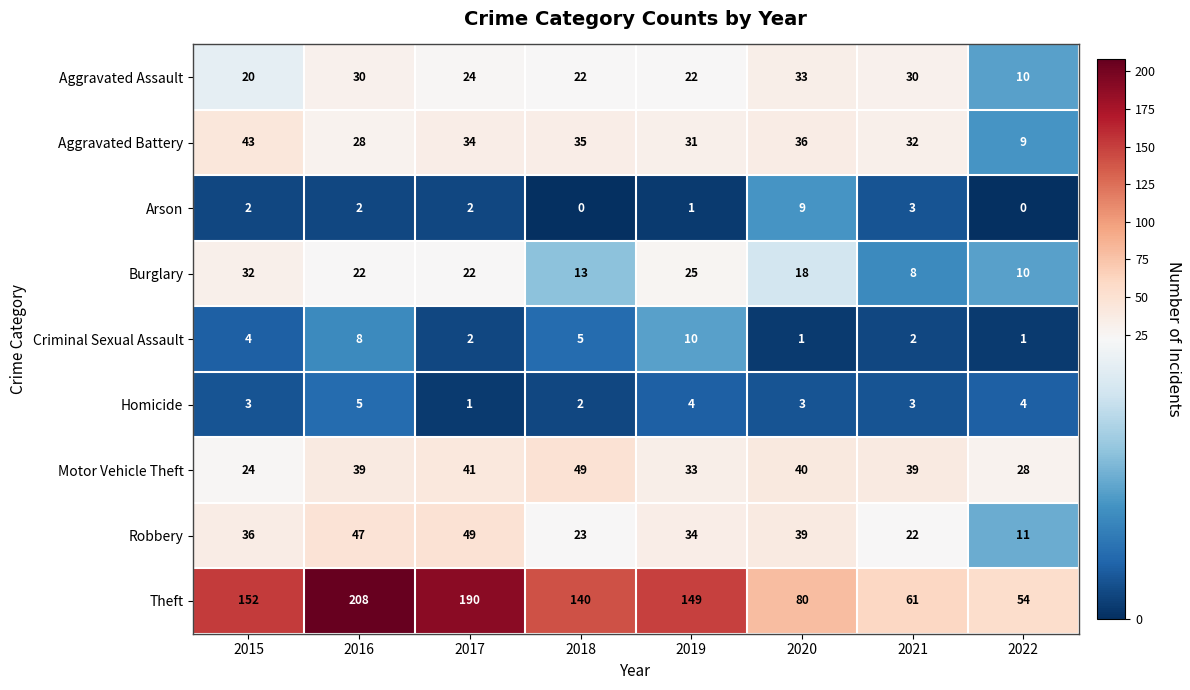

Which label corresponds to the largest value in the chart?

2016